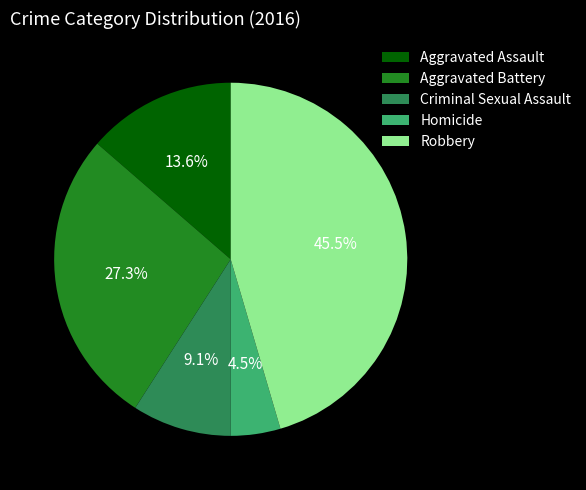

Rank the categories by value from highest to lowest.

Robbery, Aggravated Battery, Aggravated Assault, Criminal Sexual Assault, Homicide